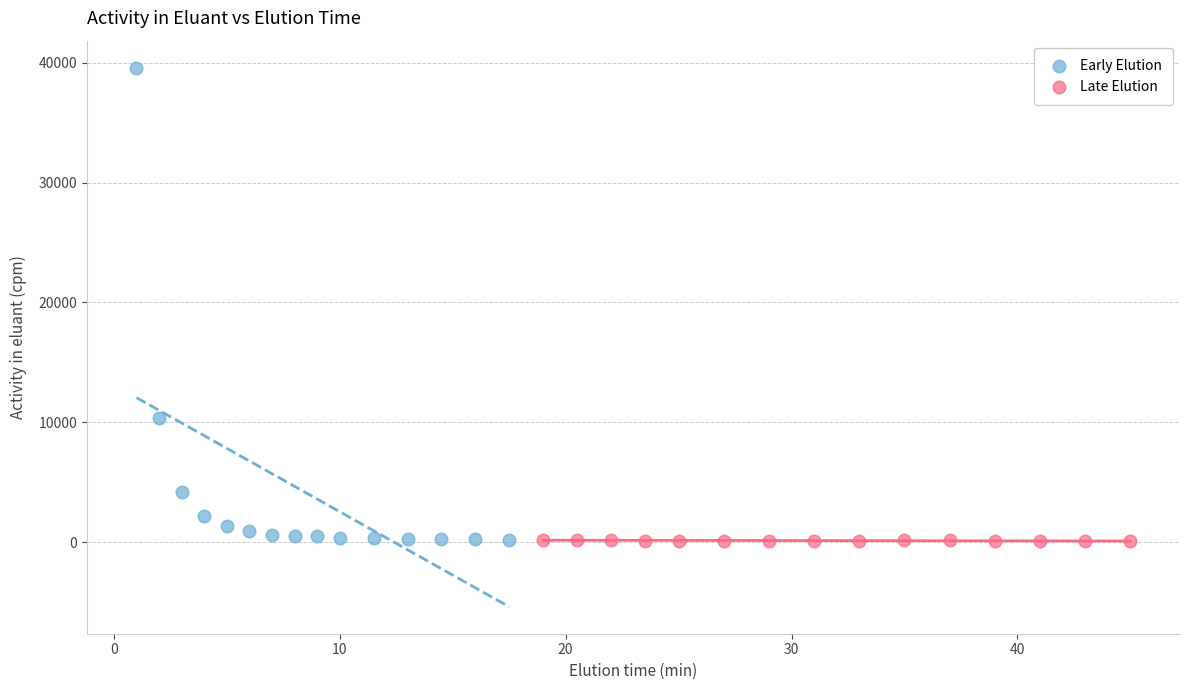

Which series contains the highest Y value?

Early Elution